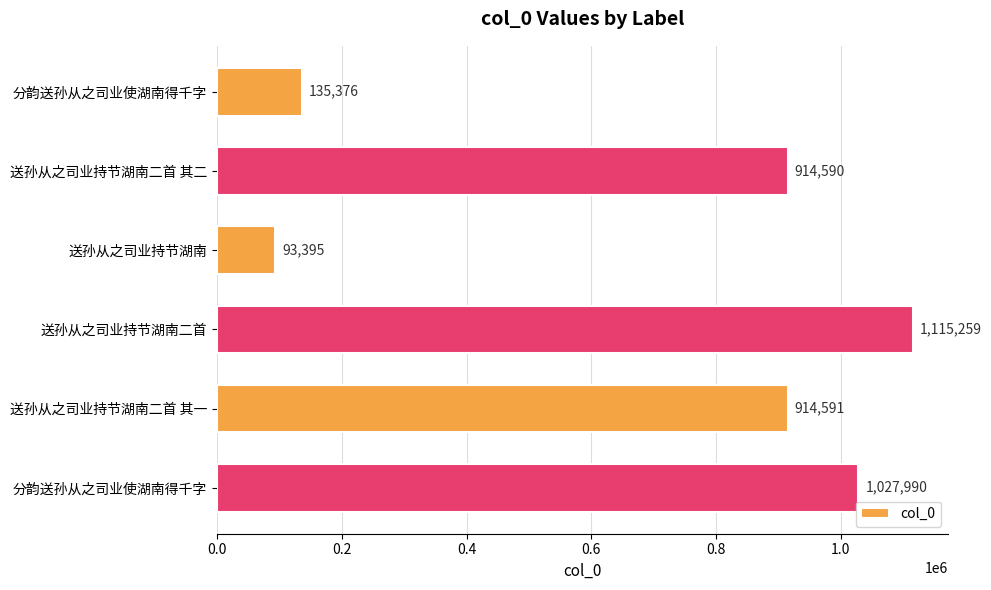

What is the maximum value shown in the chart?

1115259